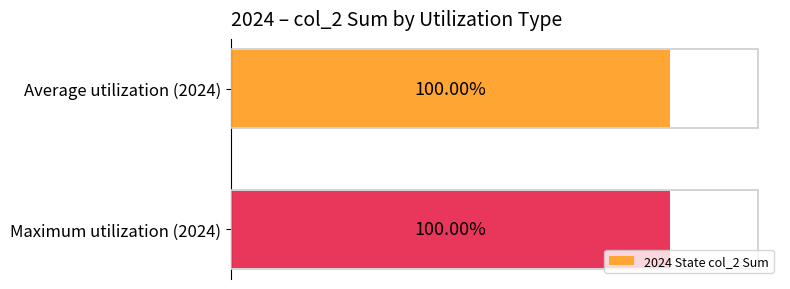

What is the greatest value displayed?

1